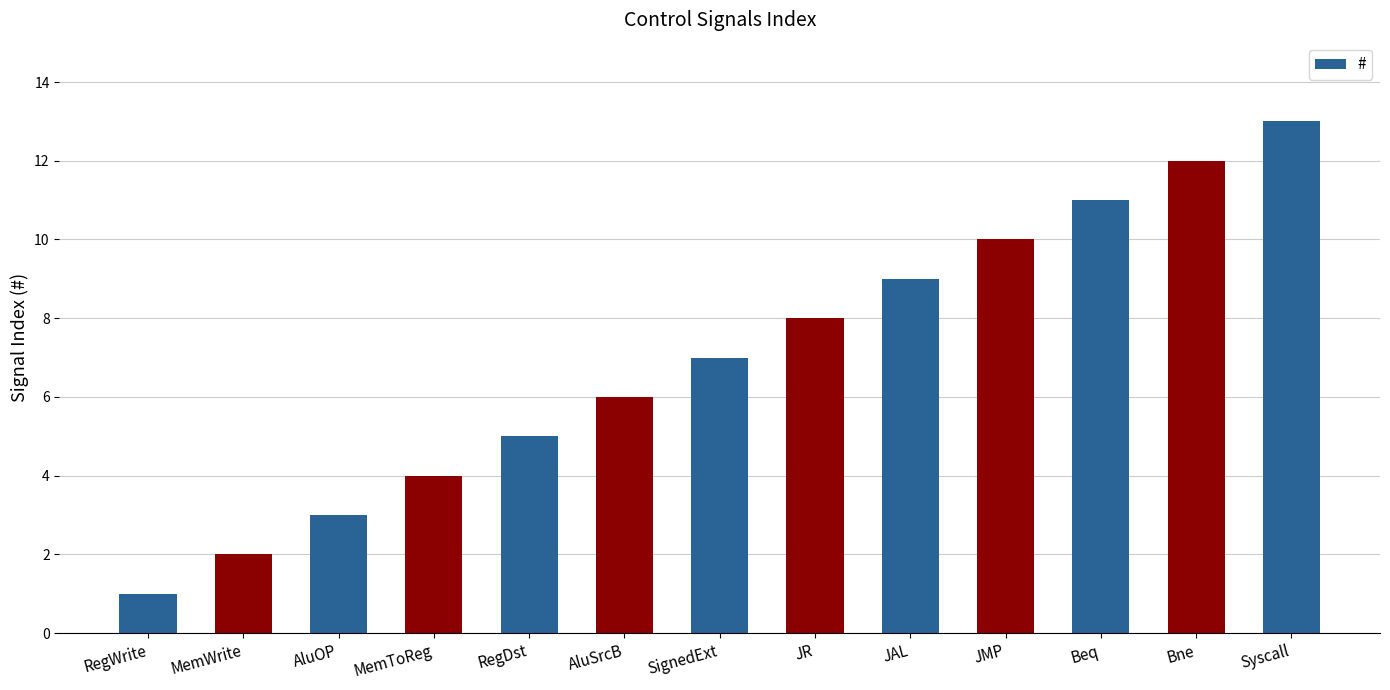

How many bars are there in total?

13